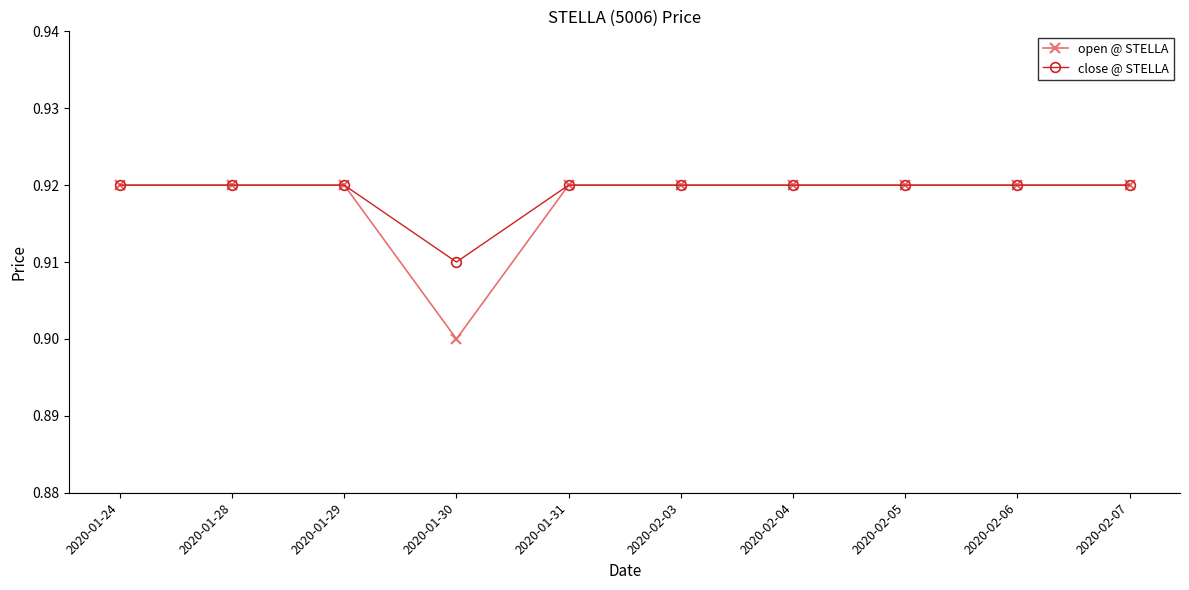

Where is close @ STELLA nearest to the value 0?

2020-01-30